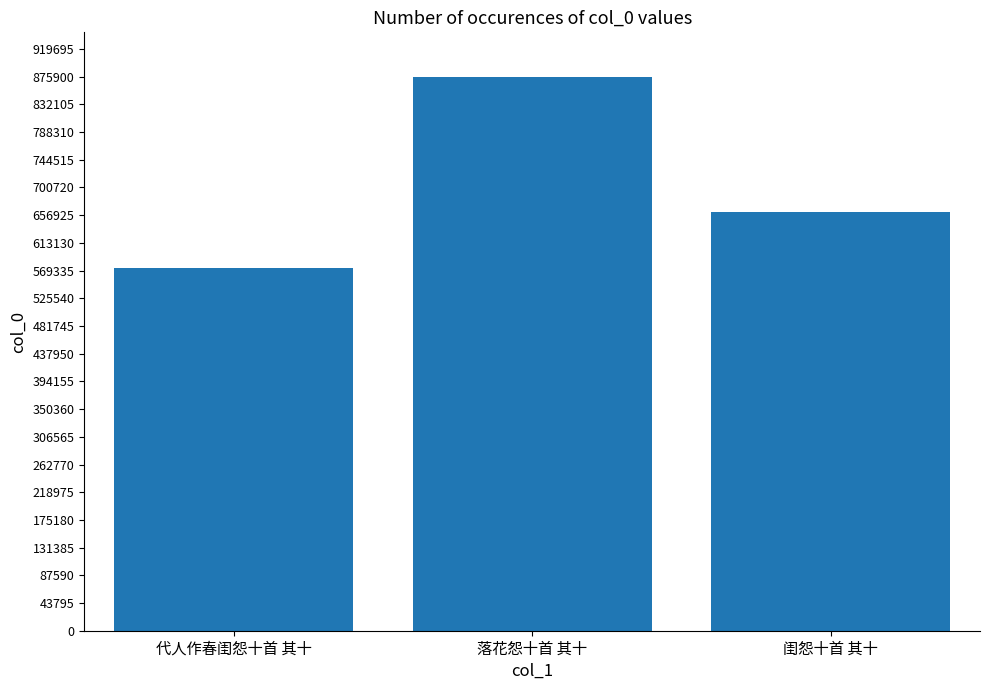

At which label is the value closest to 724802?

闺怨十首 其十